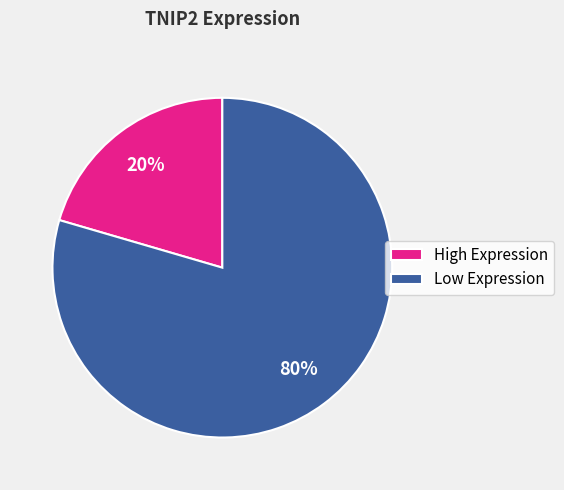

Rank the categories by value from highest to lowest.

Low Expression, High Expression